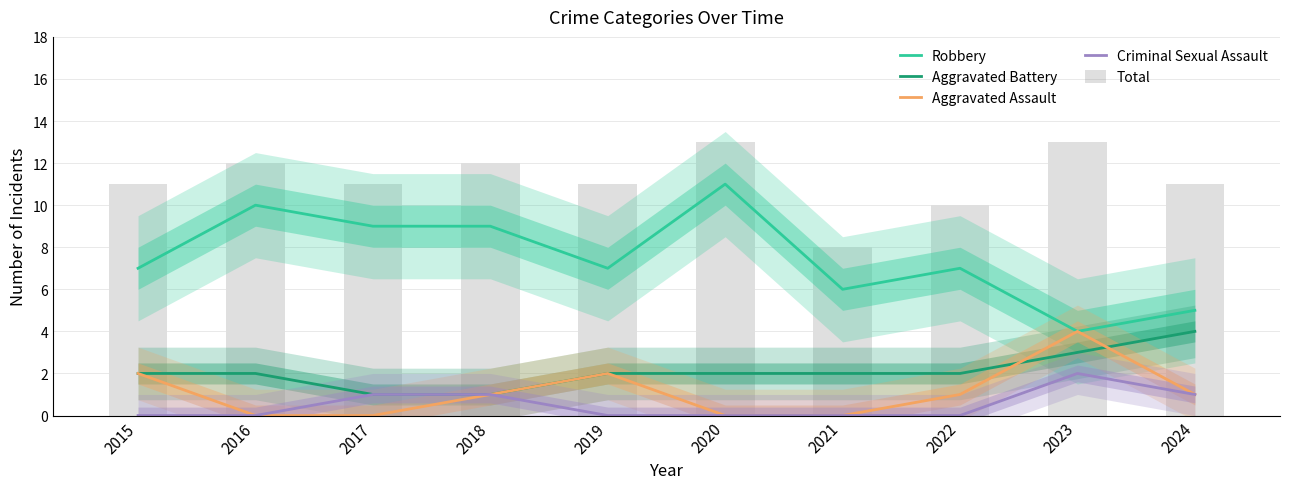

The Robbery series shows 6 at 2021. True or false?

True